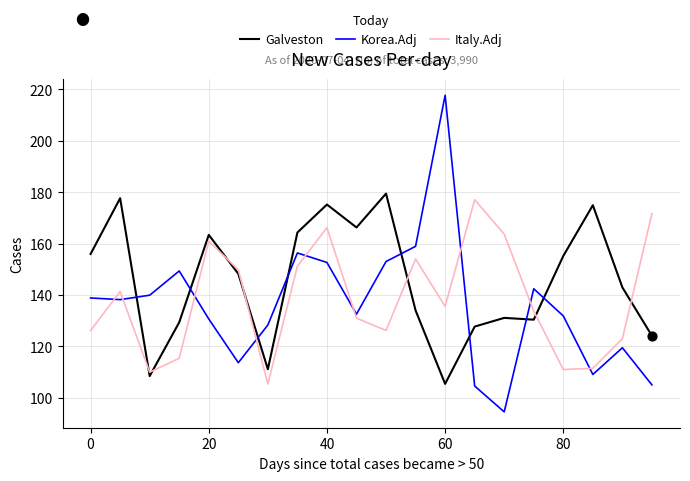

Which series has the largest total across all categories?

Galveston